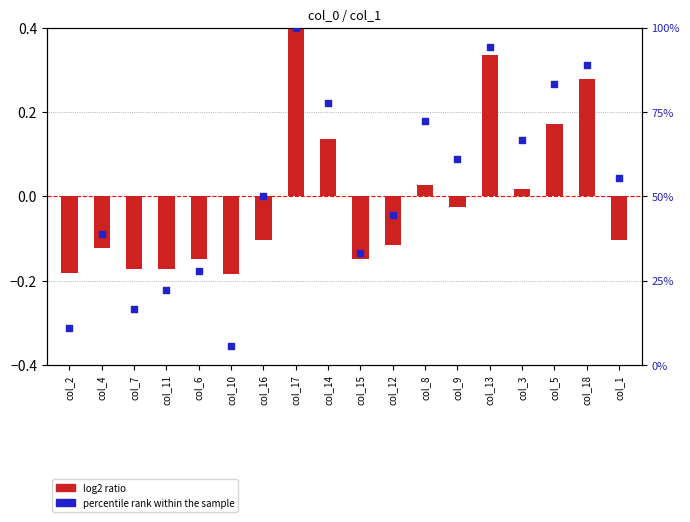

At how many categories does at least one series exceed 84?

3